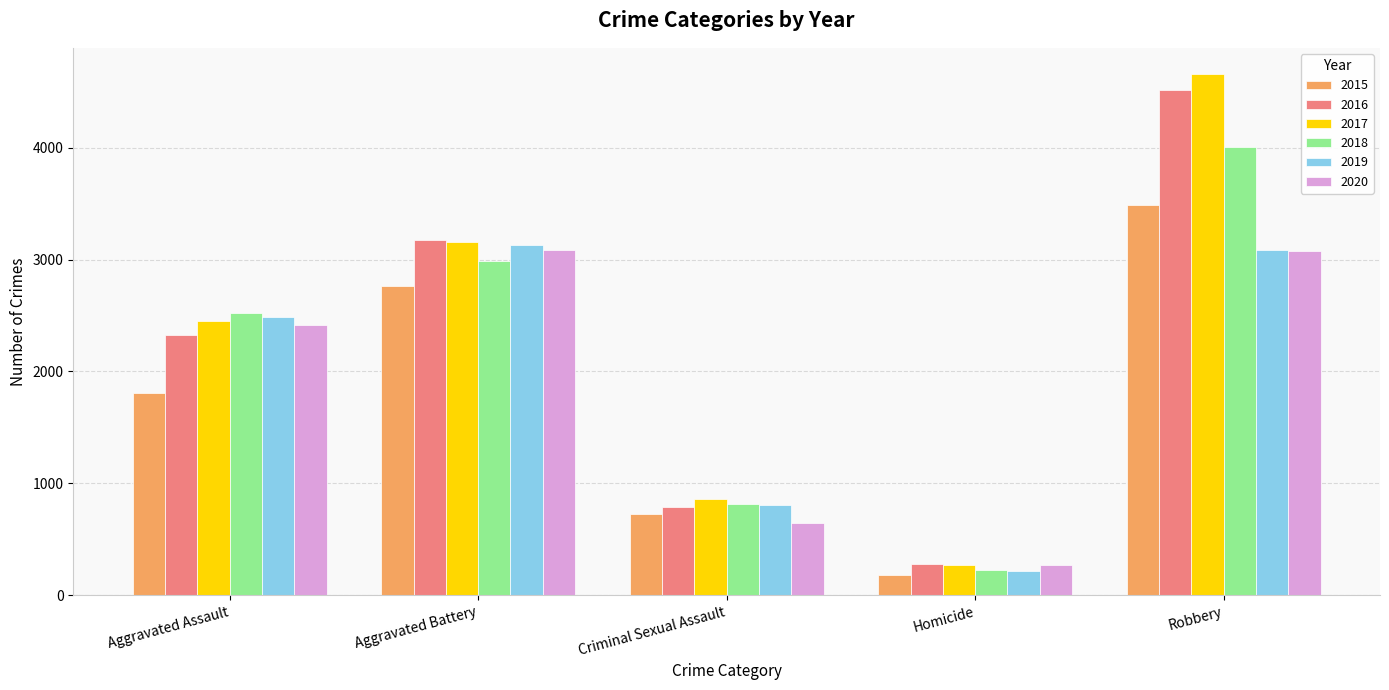

What is the label of the 3rd bar from the left?

Criminal Sexual Assault